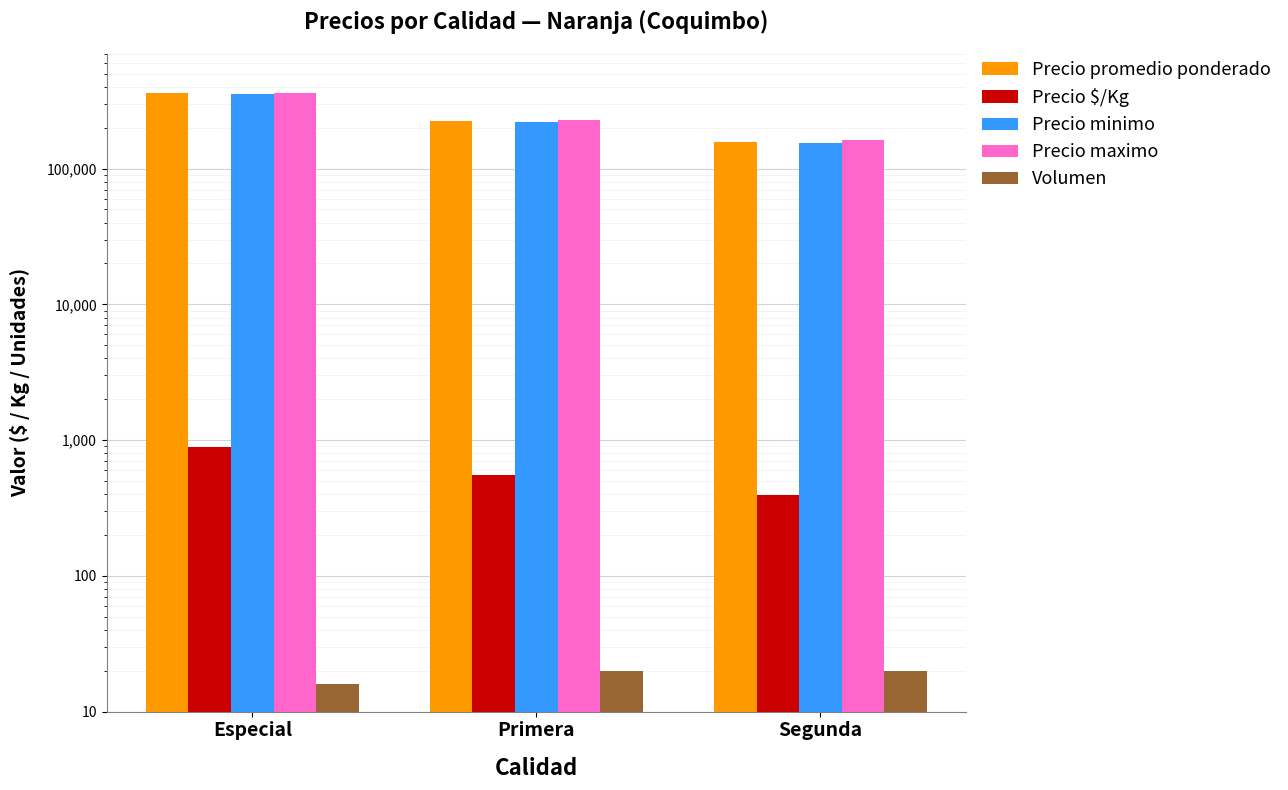

Rank the series at Especial from highest to lowest value.

Precio maximo, Precio promedio ponderado, Precio minimo, Precio $/Kg, Volumen